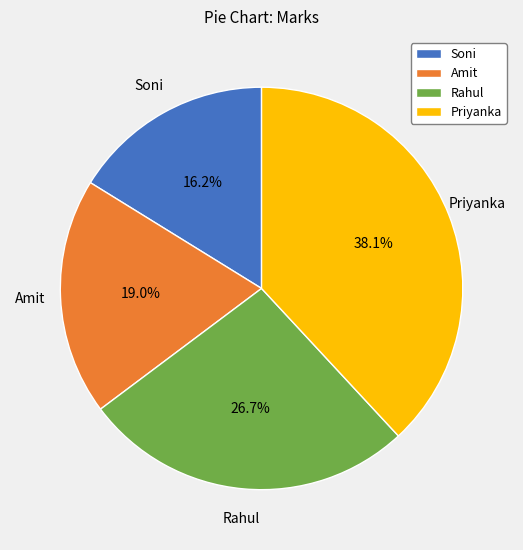

Rank the categories by value from lowest to highest.

Soni, Amit, Rahul, Priyanka